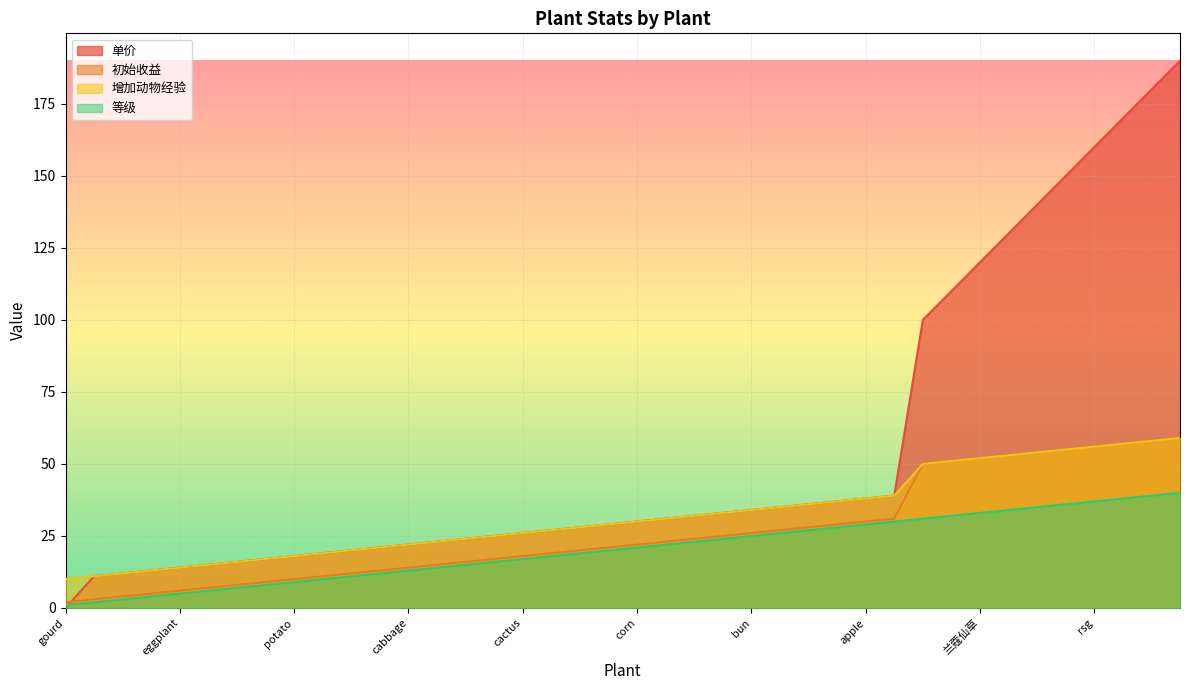

Rank the series by their average value, from highest to lowest.

单价, 增加动物经验, 初始收益, 等级